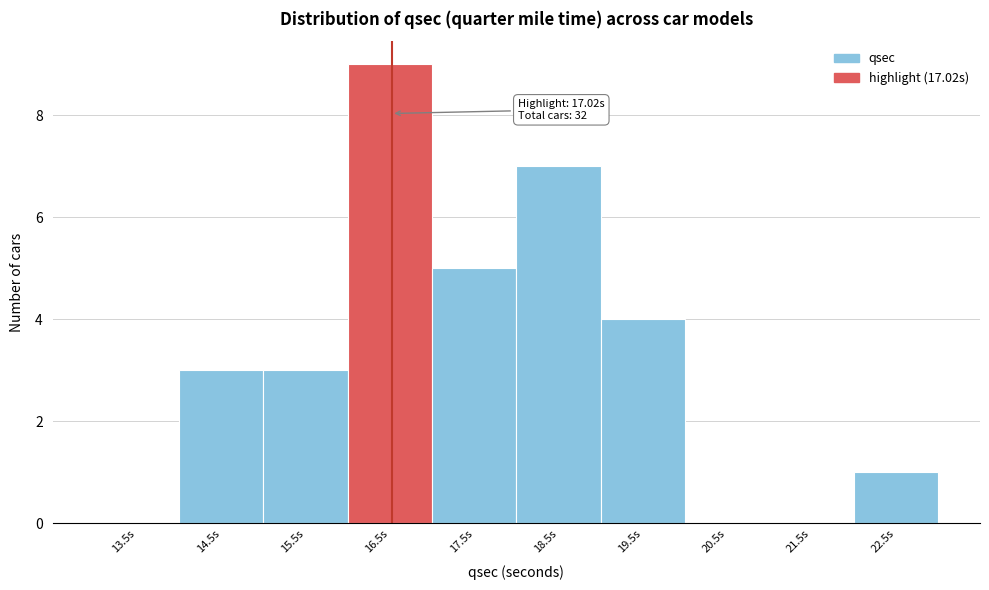

Reading right to left, transcribe all the data shown in this chart.

22.5s=1	21.5s=0	20.5s=0	19.5s=4	18.5s=7	17.5s=5	16.5s=9	15.5s=3	14.5s=3	13.5s=0